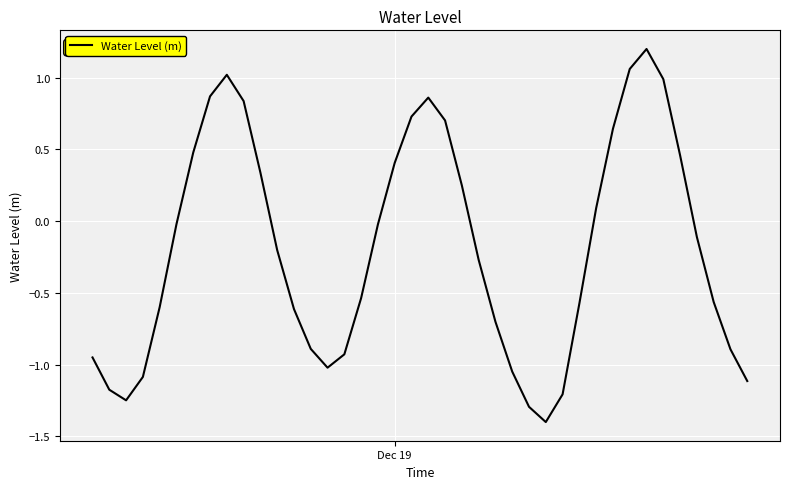

What is the maximum value shown in the chart?

1.2